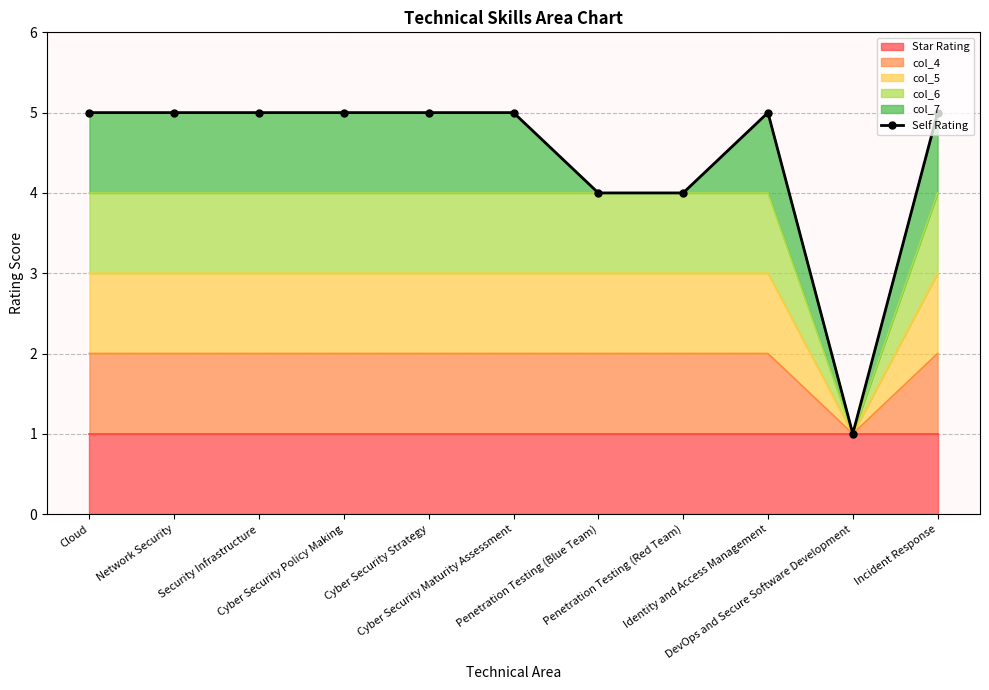

Read the value at Network Security.

5